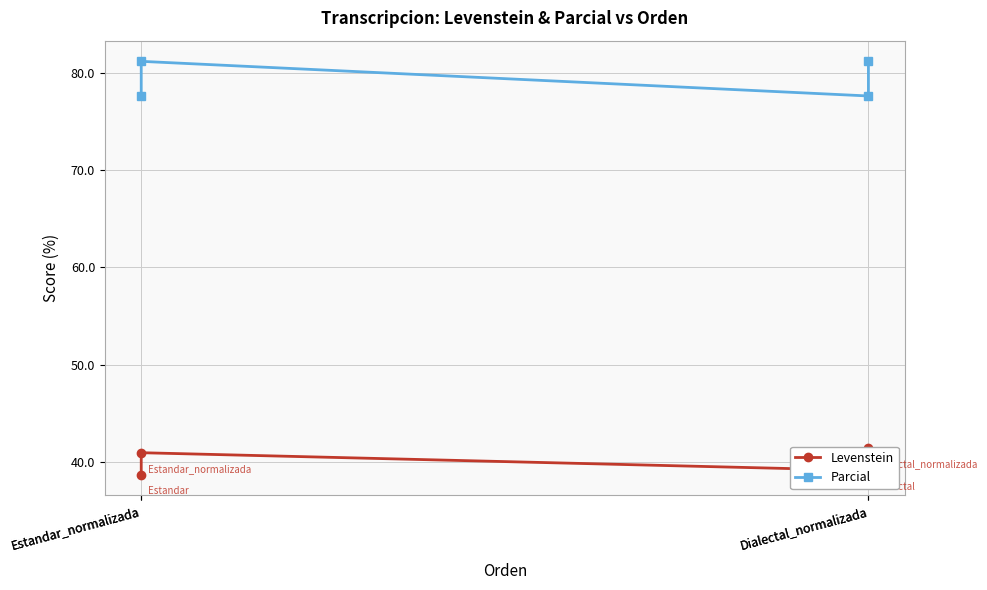

Reading left to right, list all the values displayed in this chart.

Levenstein: Estandar_normalizada=38.7	Estandar_normalizada=40.9	Dialectal_normalizada=39.1	Dialectal_normalizada=41.4
Parcial: Estandar_normalizada=77.6	Estandar_normalizada=81.2	Dialectal_normalizada=77.6	Dialectal_normalizada=81.2